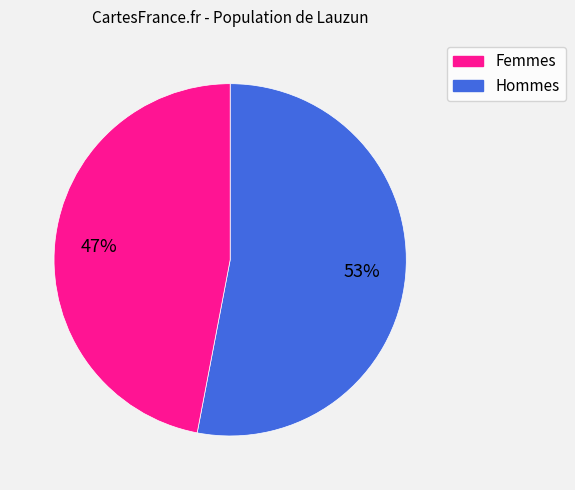

To the nearest percent, what is the average slice percentage?

50%